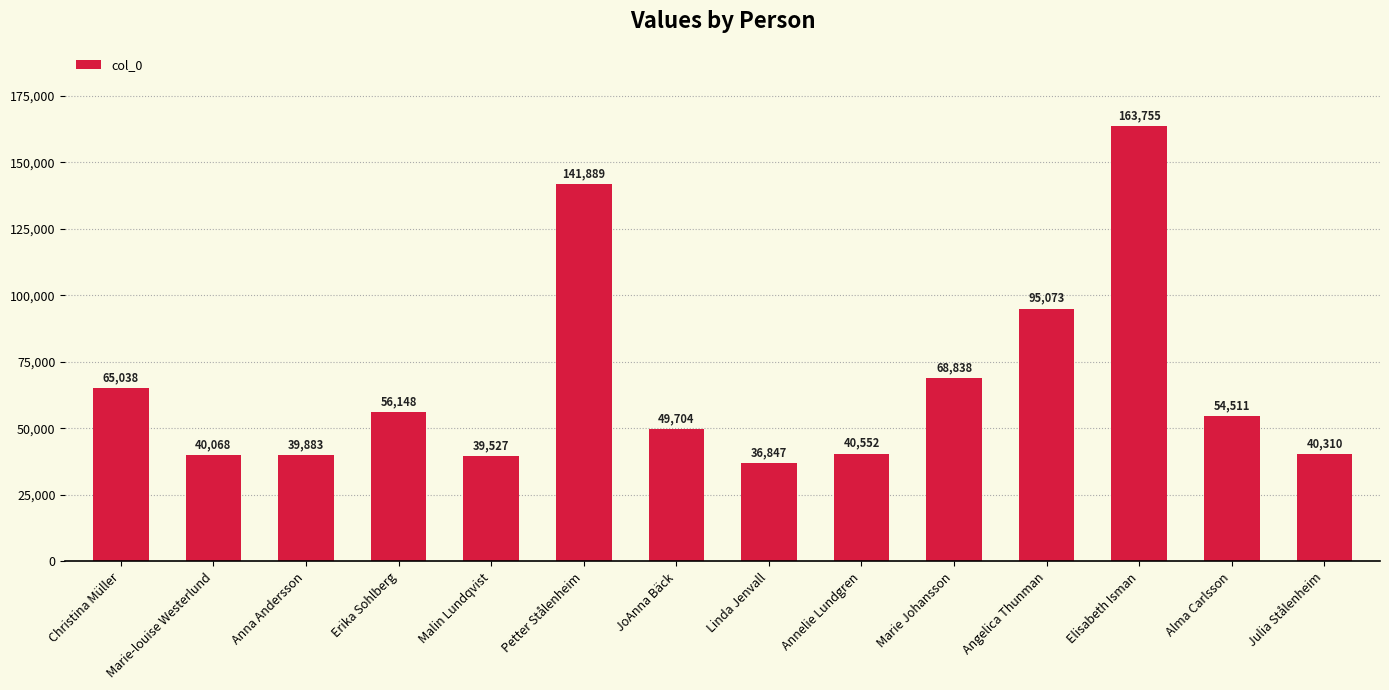

What is the greatest value displayed?

163755